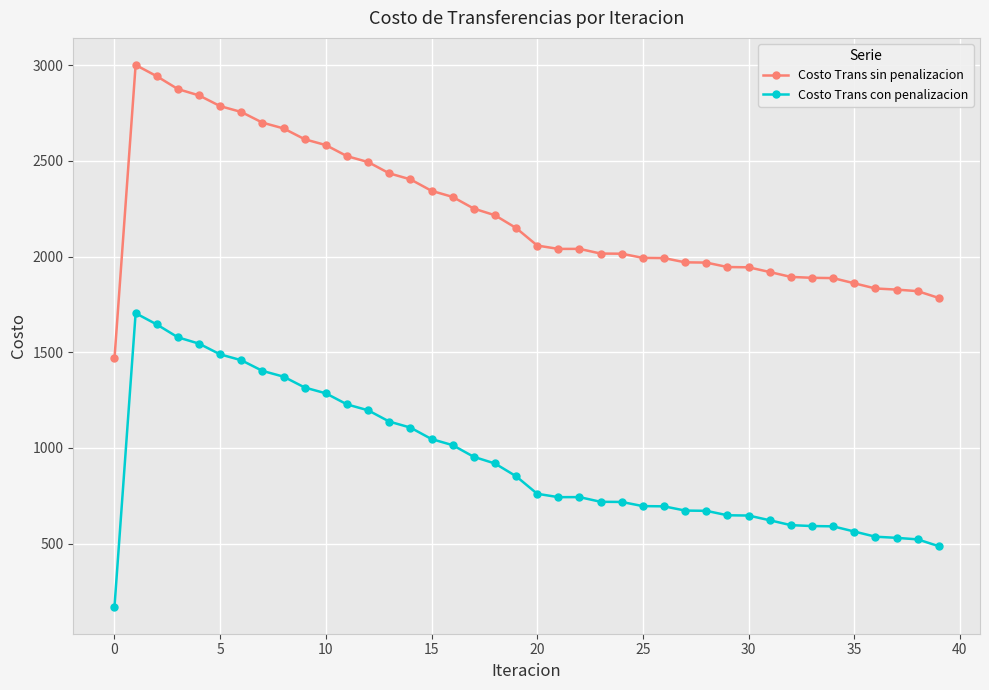

How many lines are shown in the chart?

2